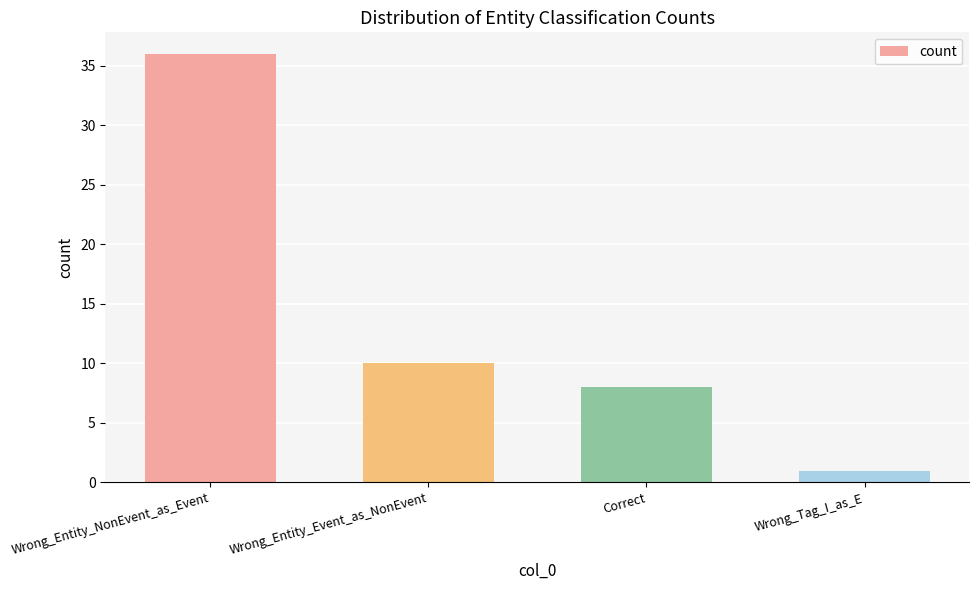

What is the smallest value displayed?

1